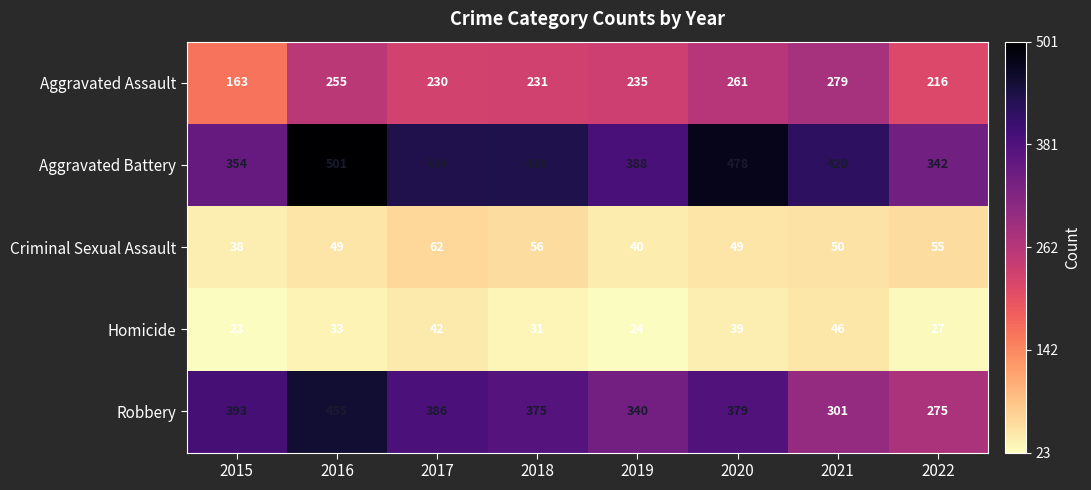

Count the Homicide values in the range 27 to 42.

5